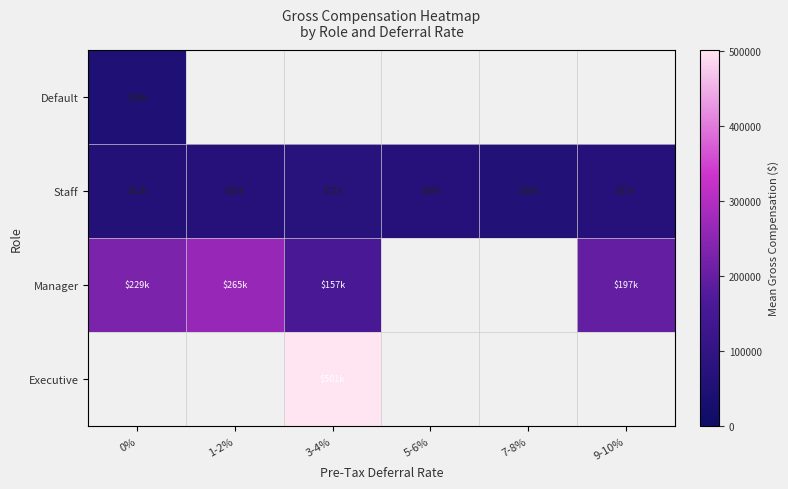

Where is Manager nearest to the value 210510?

9-10%